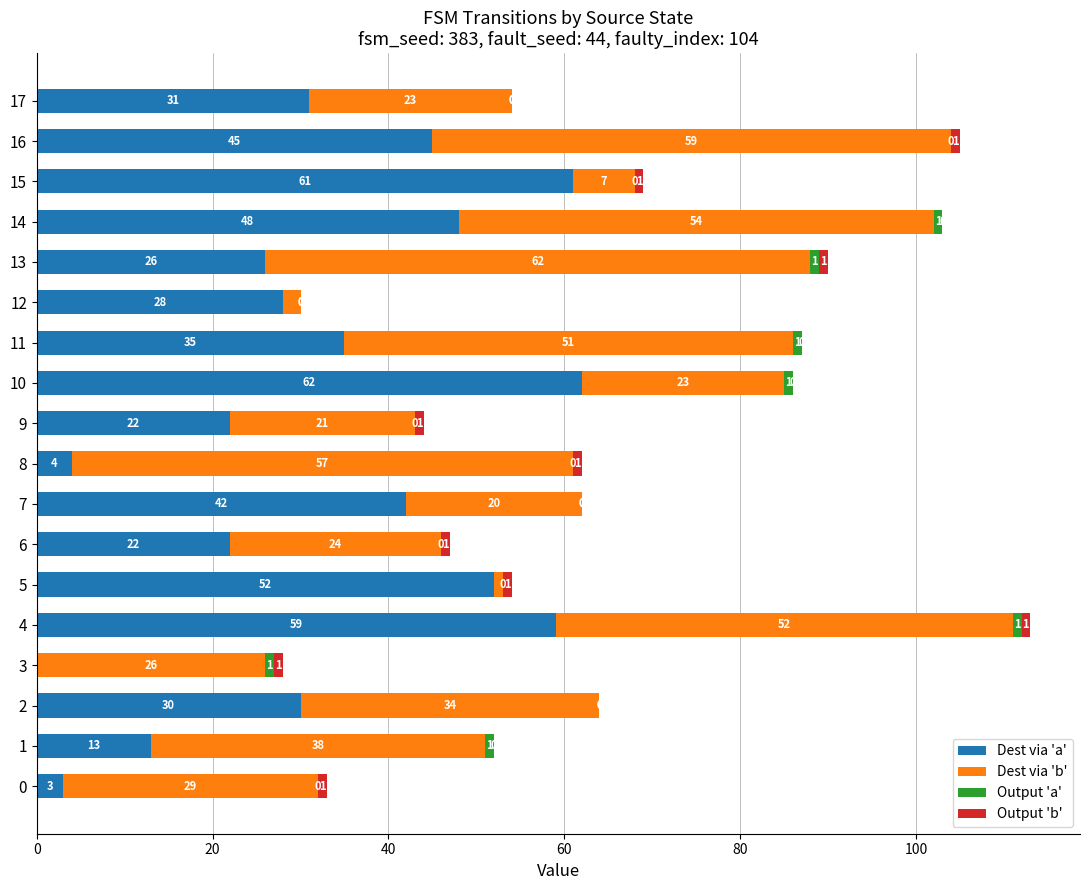

What is the total value across all series at 9?

44